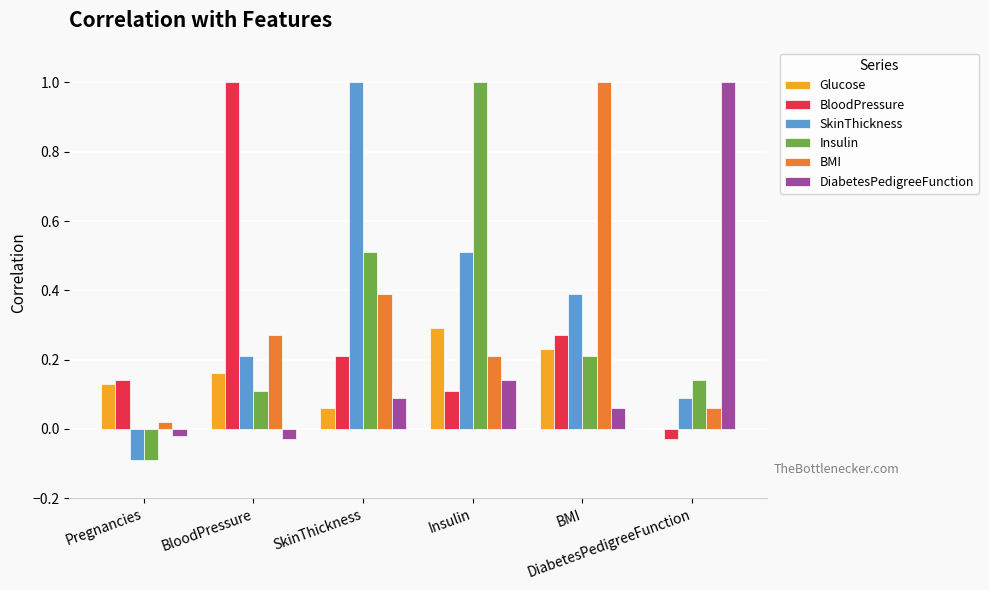

How many categories are shown in the chart?

6